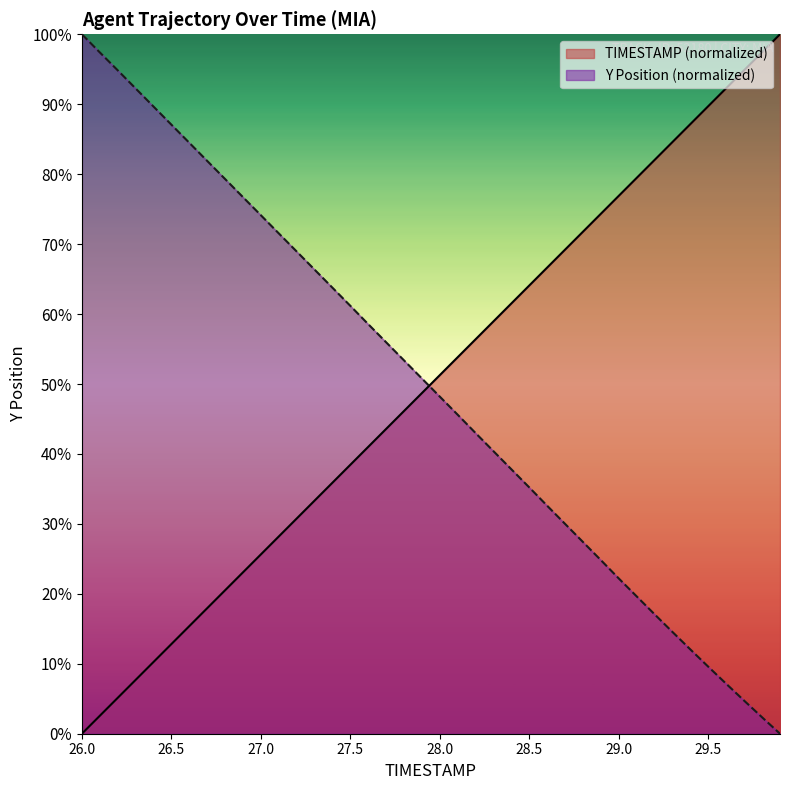

True or false: TIMESTAMP has more than 1 points higher than both neighbors.

False